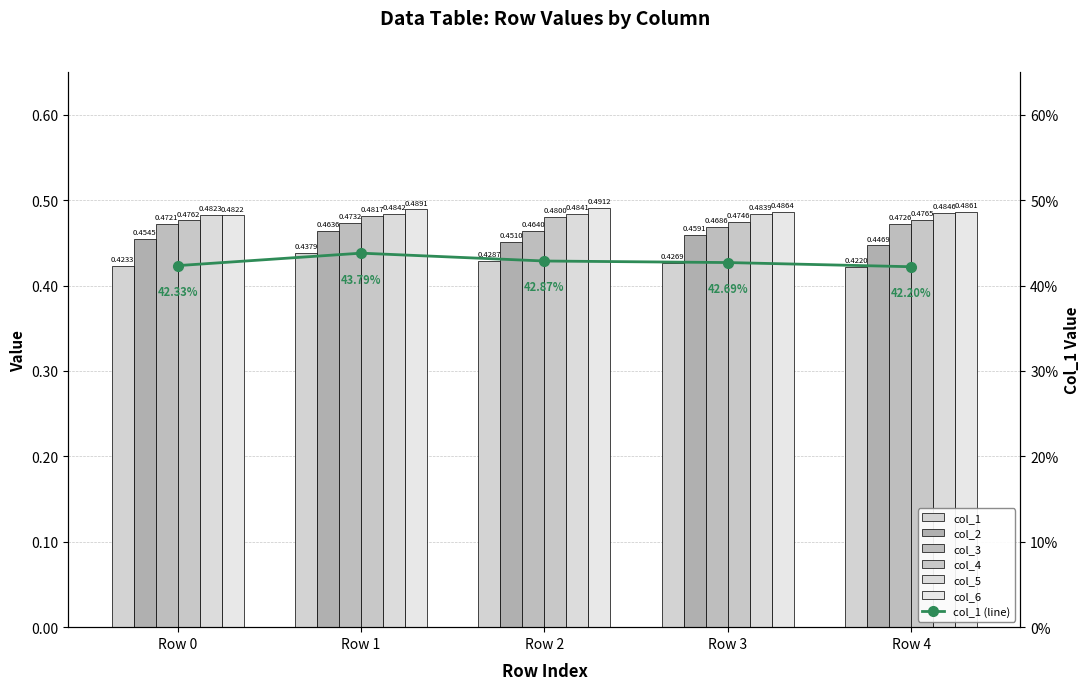

Reading right to left, transcribe all the data shown in this chart.

col_1: 0.4	0.4	0.4	0.4	0.4
col_2: 0.4	0.5	0.5	0.5	0.5
col_3: 0.5	0.5	0.5	0.5	0.5
col_4: 0.5	0.5	0.5	0.5	0.5
col_5: 0.5	0.5	0.5	0.5	0.5
col_6: 0.5	0.5	0.5	0.5	0.5